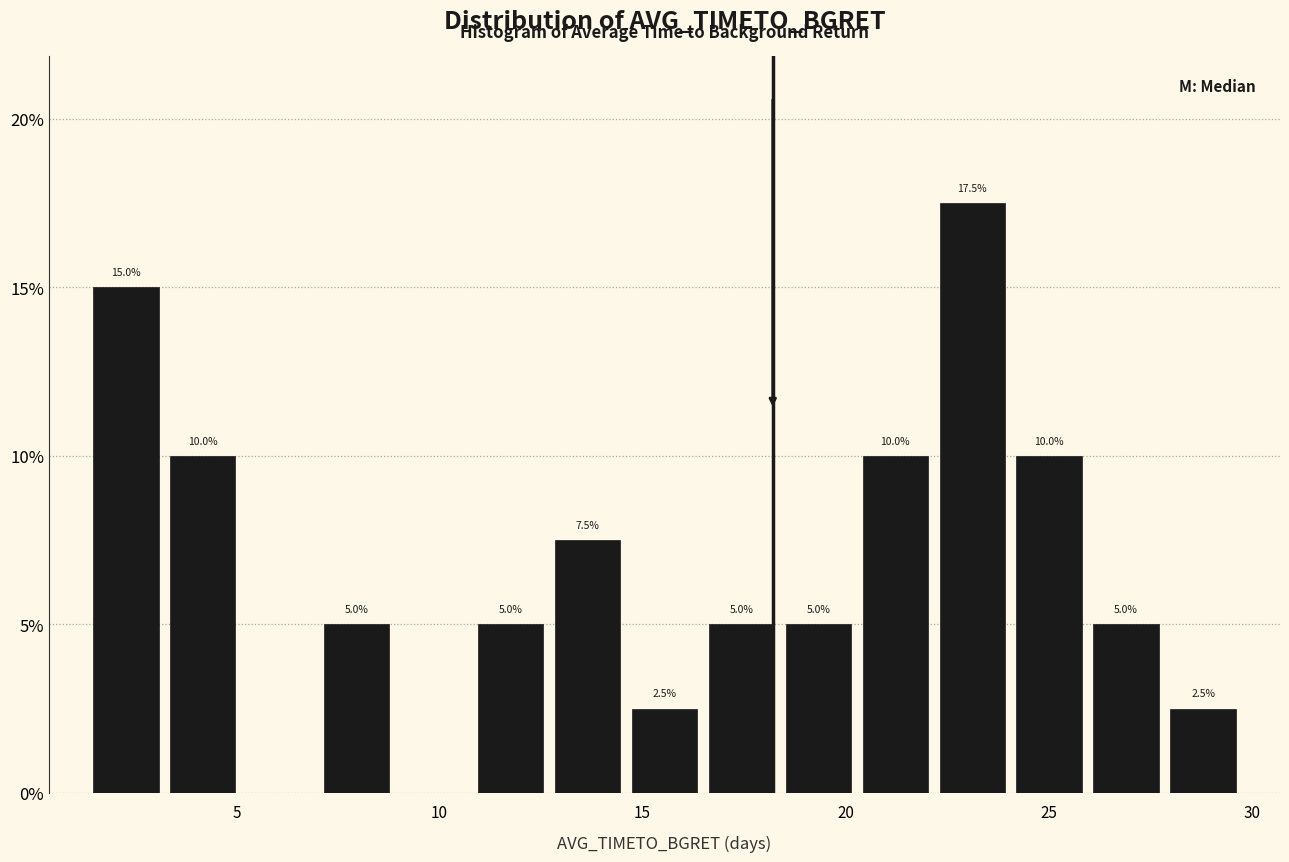

Around what value on the x-axis is the tallest bar? Give the approximate position of its centre, as read against the axis.

23.0